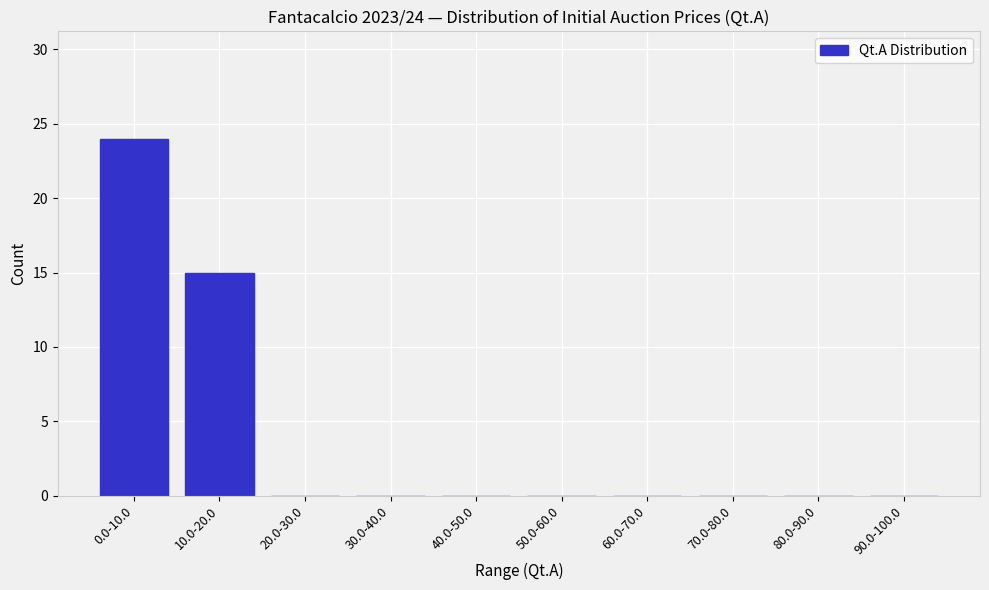

Reading right to left, transcribe all the data shown in this chart.

90.0-100.0=0	80.0-90.0=0	70.0-80.0=0	60.0-70.0=0	50.0-60.0=0	40.0-50.0=0	30.0-40.0=0	20.0-30.0=0	10.0-20.0=15	0.0-10.0=24